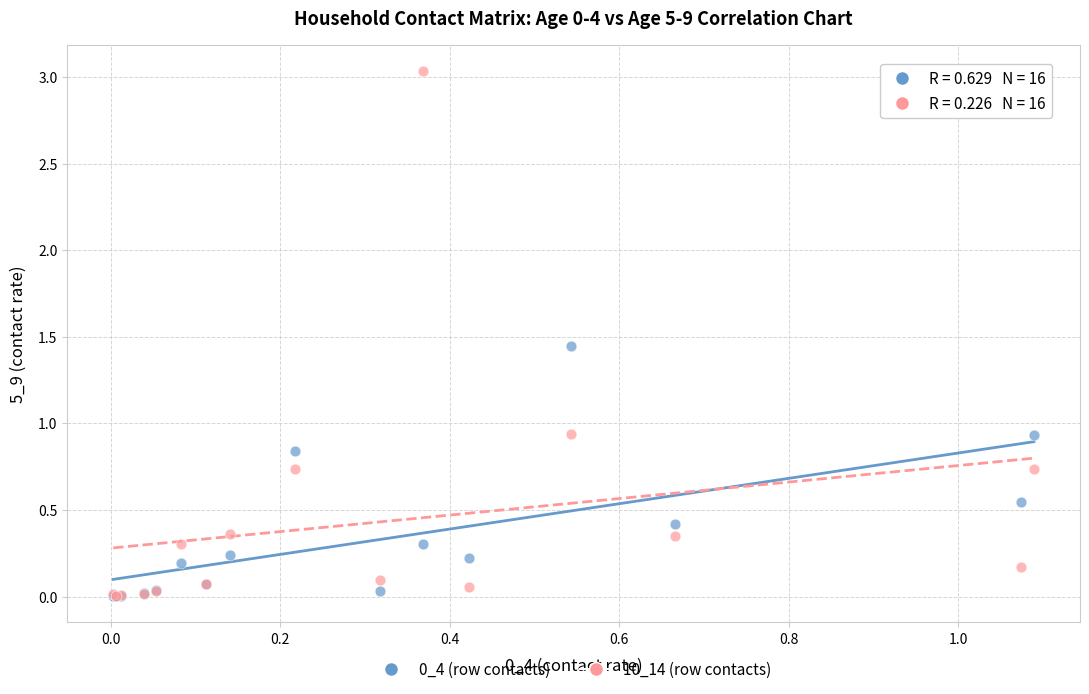

Which series reaches the maximum Y coordinate?

10_14 (row contacts)